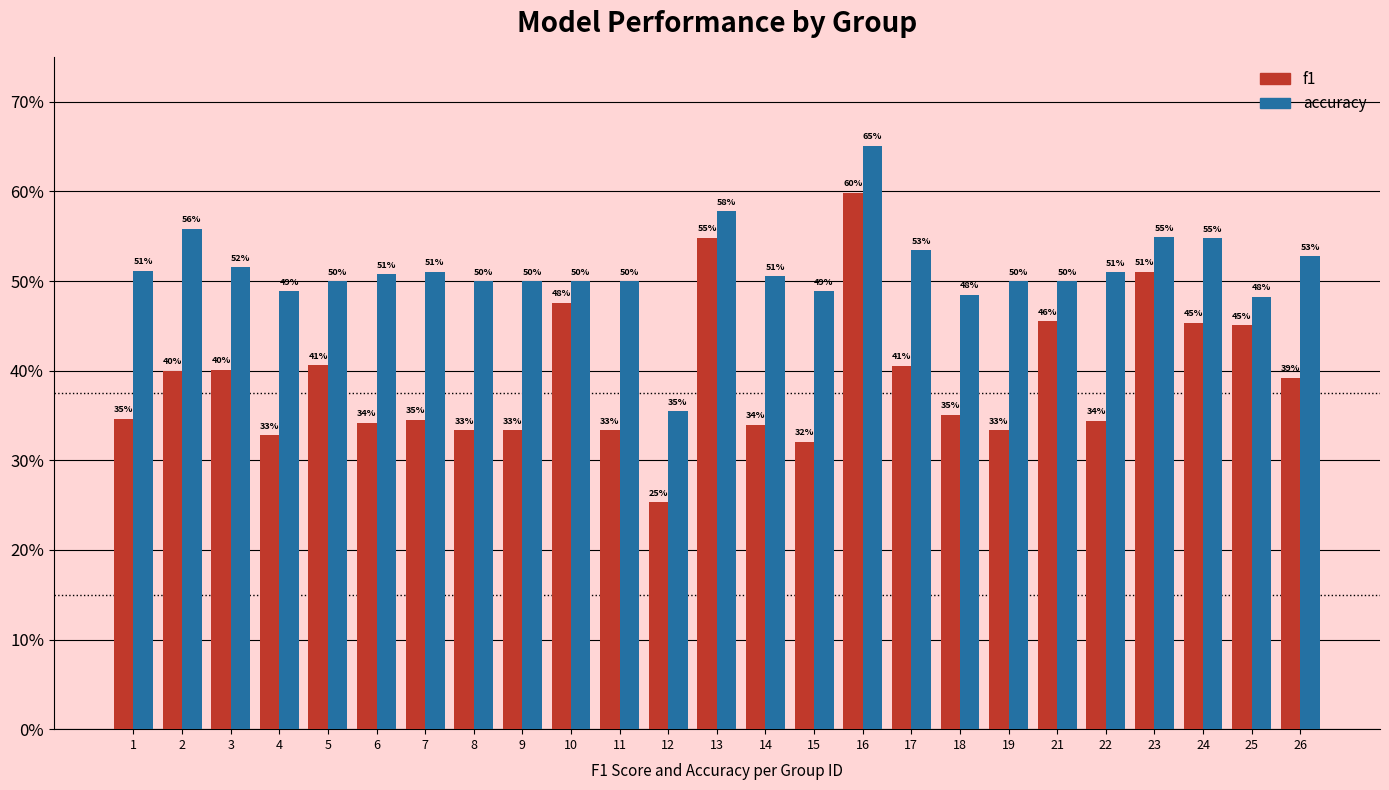

Does the chart contain stacked bars?

No